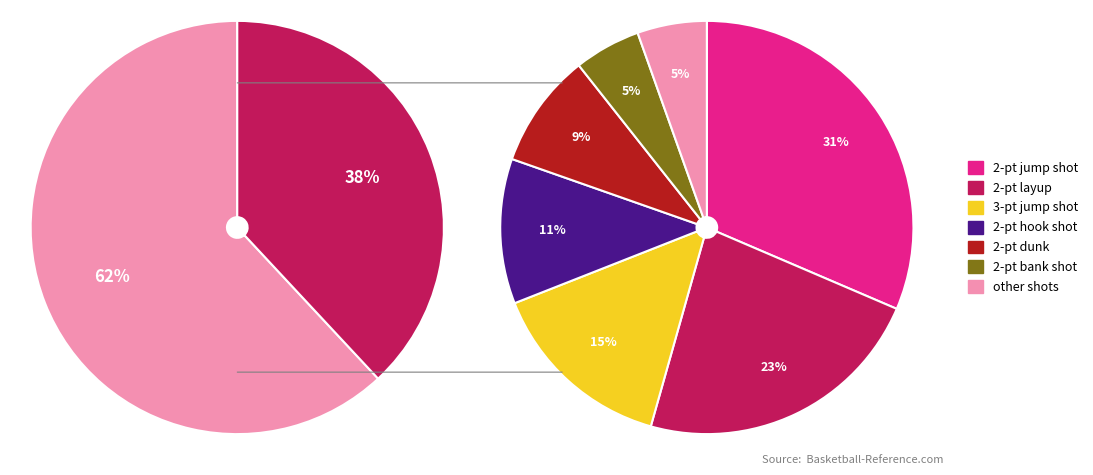

Is it true that 2-pt dunk is 1% of the pie?

False